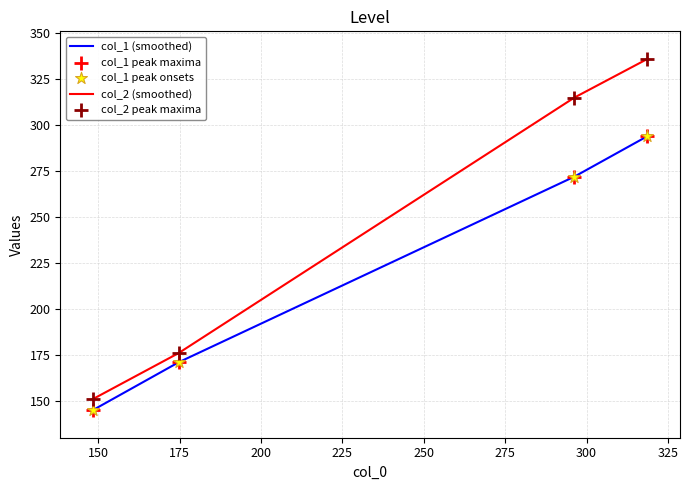

Which series has the widest spread of values?

col_2 (smoothed)